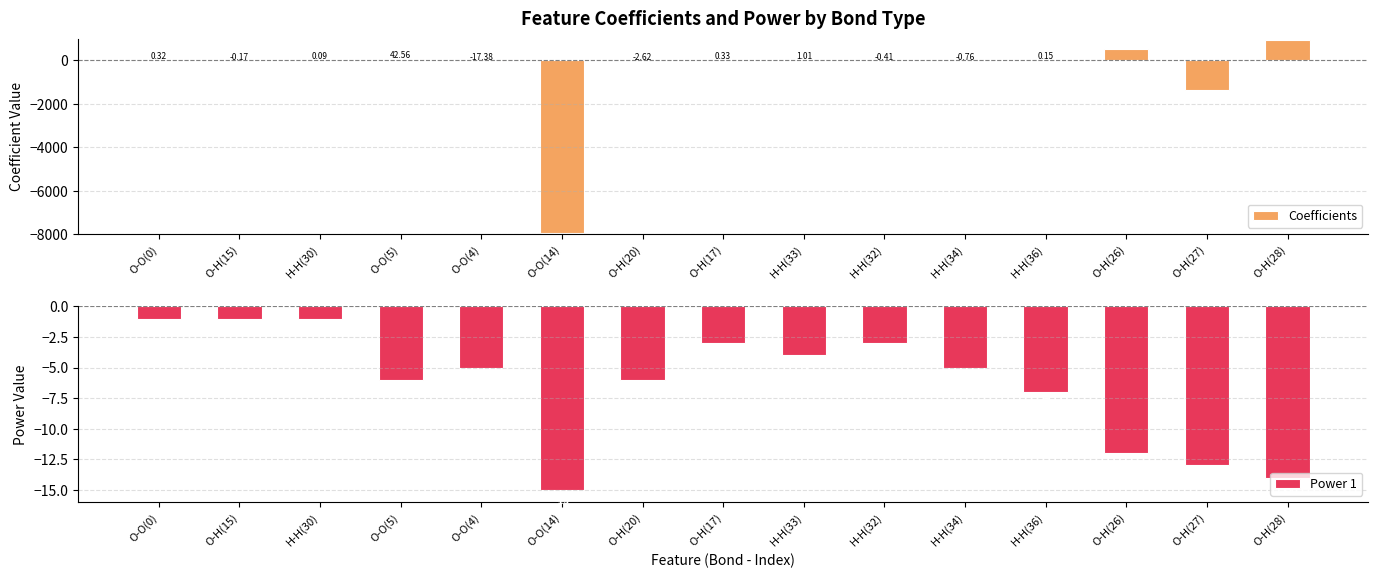

Reading left to right, what are all the values shown in this chart?

Coefficients: 0.3	-0.2	0.1	42.6	-17.4	-7923.8	-2.6	0.3	1.0	-0.4	-0.8	0.2	518.5	-1377.6	950.7
Power 1: -1.0	-1.0	-1.0	-6.0	-5.0	-15.0	-6.0	-3.0	-4.0	-3.0	-5.0	-7.0	-12.0	-13.0	-14.0